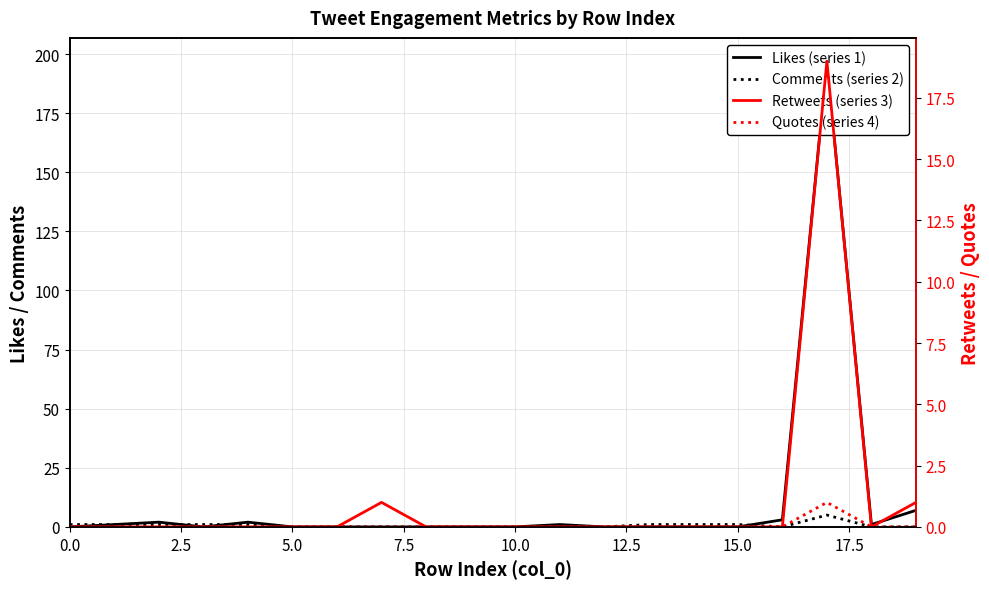

Which series has the largest total across all categories?

Likes (series 1)